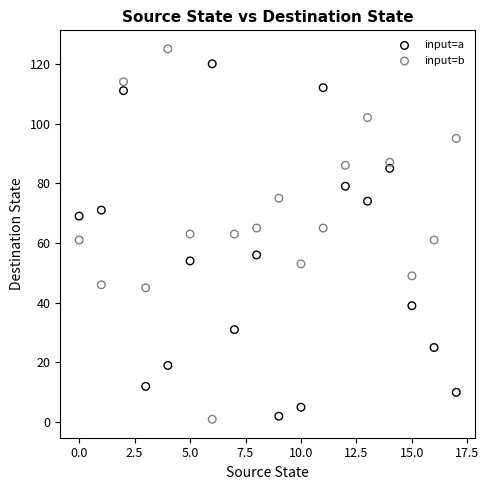

Which series has the largest Y range (max minus min)?

input=b